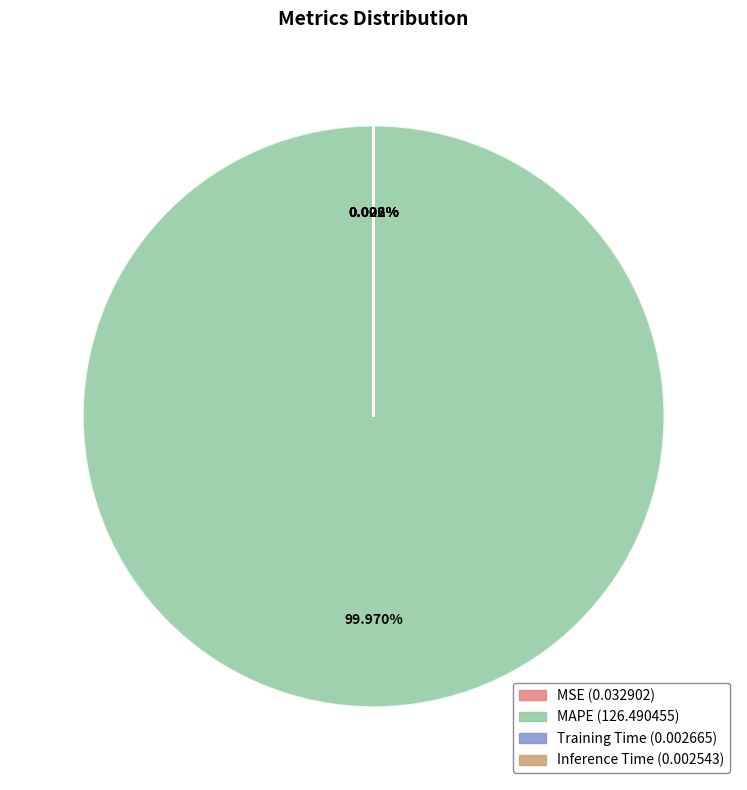

Which slice is the largest?

MAPE